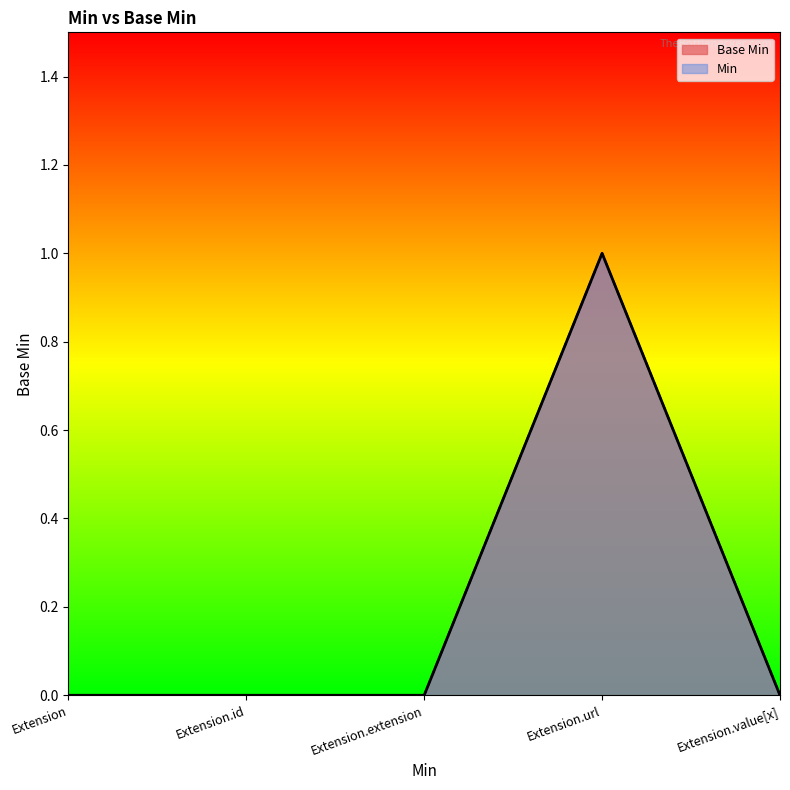

Rank the categories by value from highest to lowest.

Extension.url, Extension, Extension.id, Extension.extension, Extension.value[x]